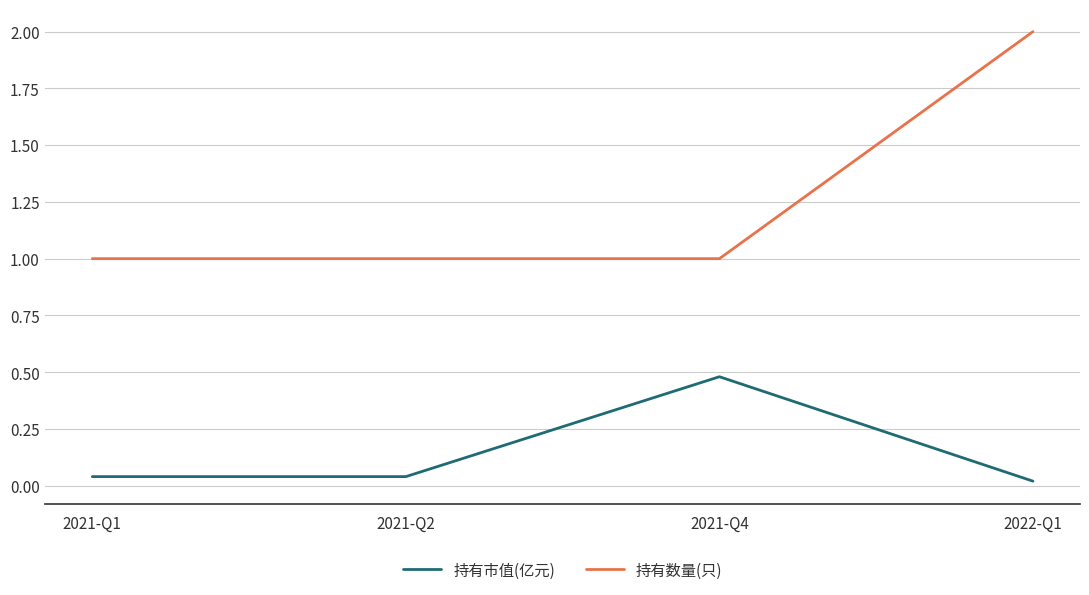

True or false: 持有数量(只) and 持有市值(亿元) cross at least once.

False